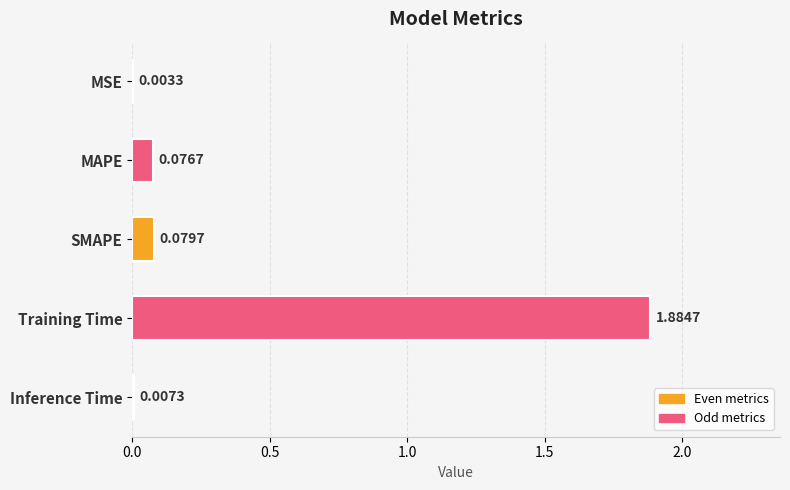

Where is the data nearest to the value 0?

MSE